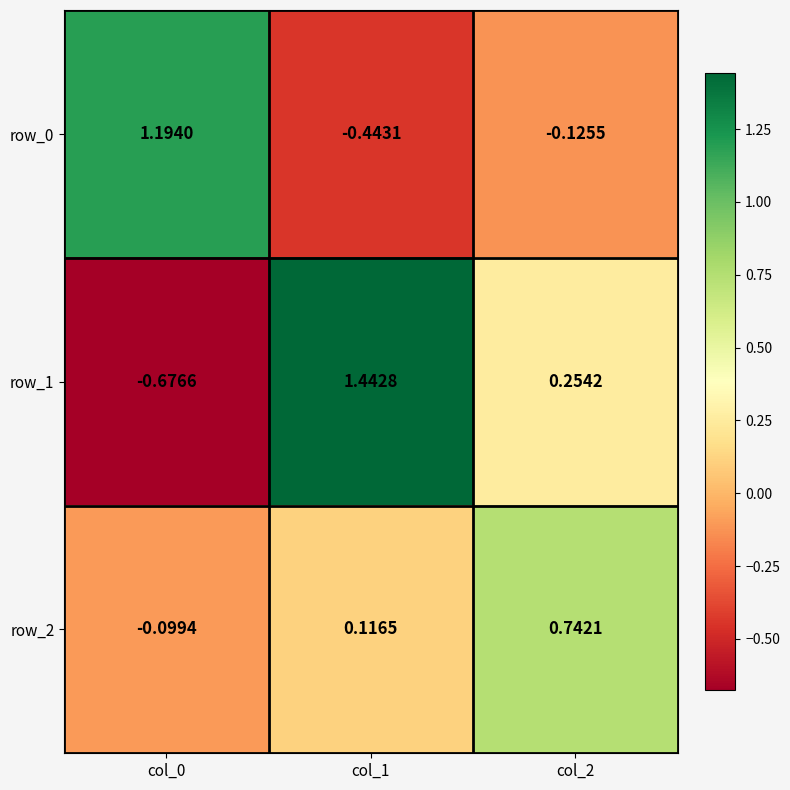

Where does the row_0 series first go above 0?

col_0